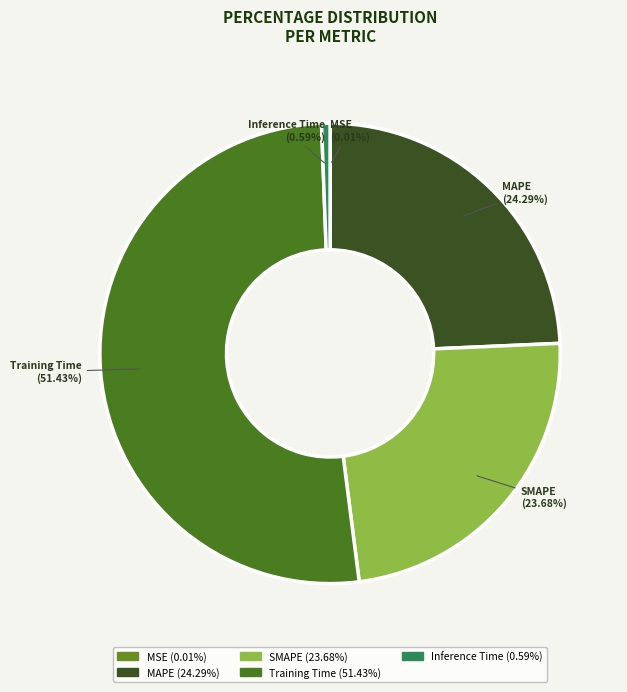

Is the sum of Training Time and Inference Time greater than half?

Yes